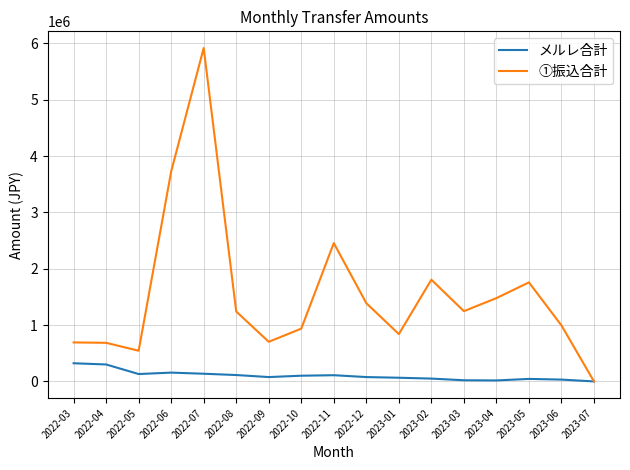

The value of ①振込合計 at 2023-07 is 0. True or false?

True